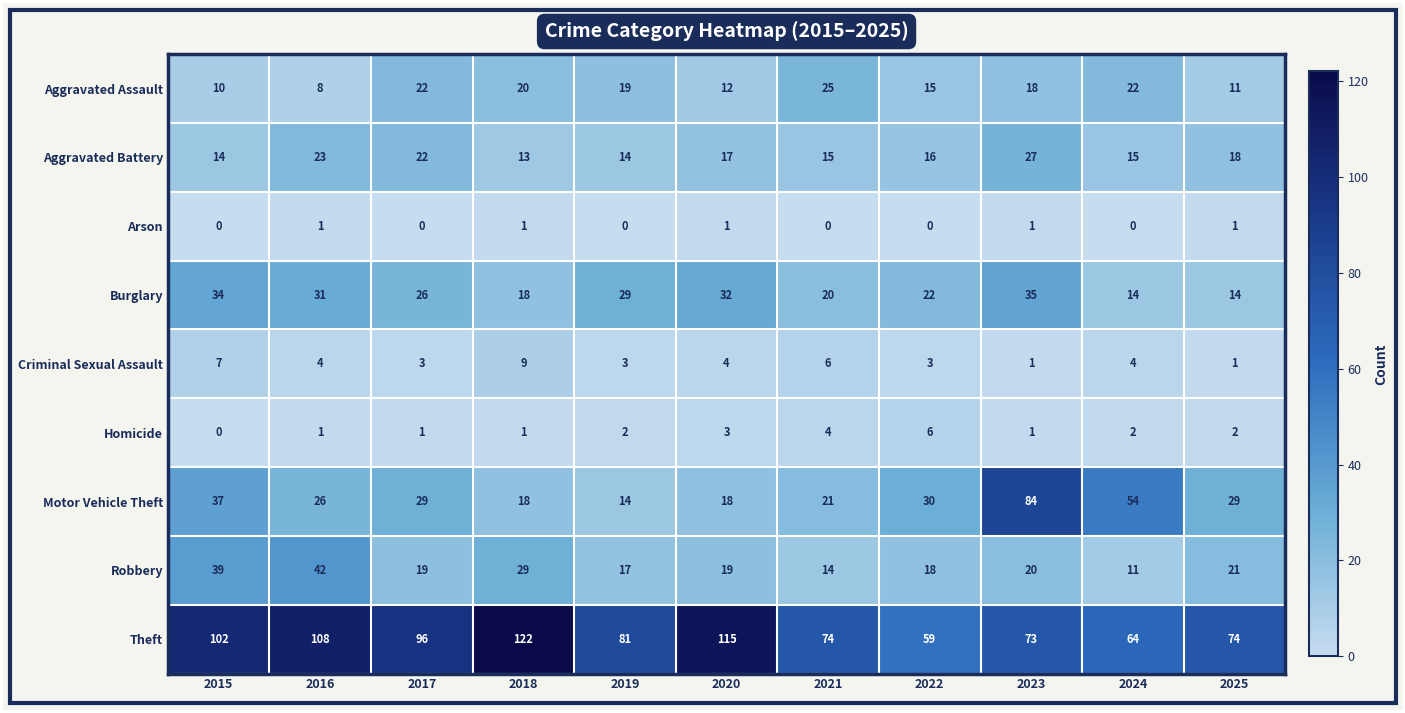

What is the approximate value of Aggravated Battery at 2022?

16